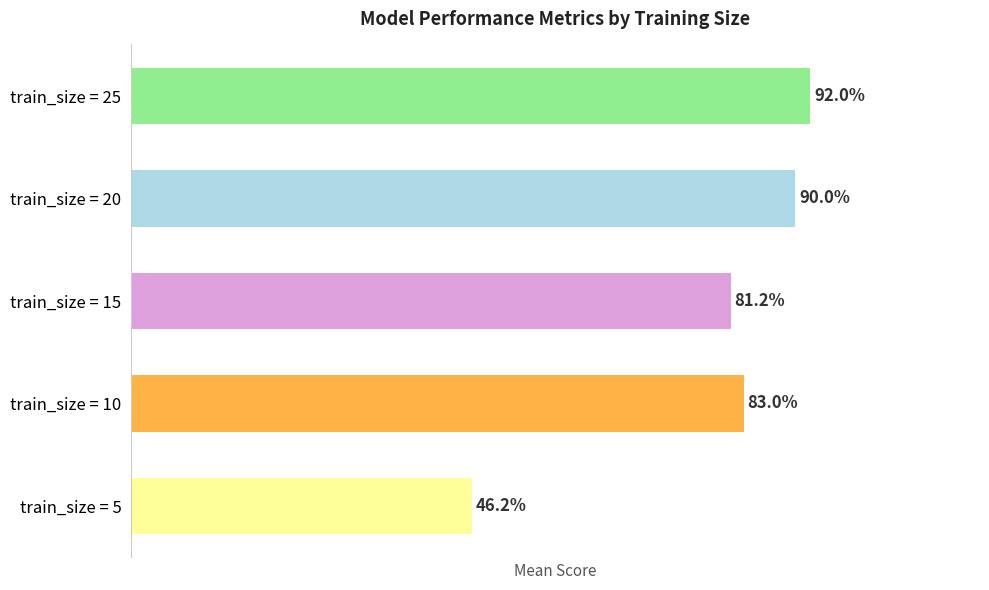

Does the chart contain any negative values?

No